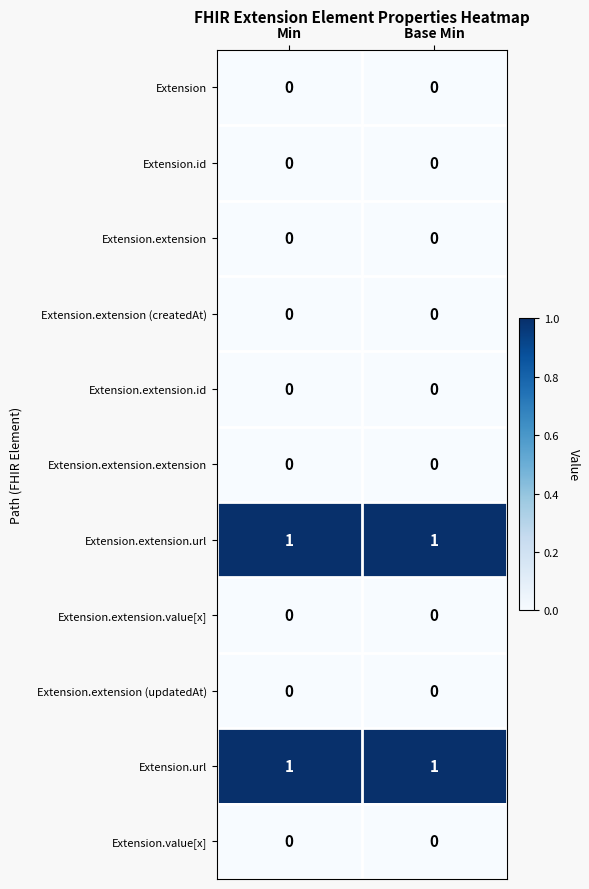

True or false: Extension.extension.url has a value of 1 at Min.

True